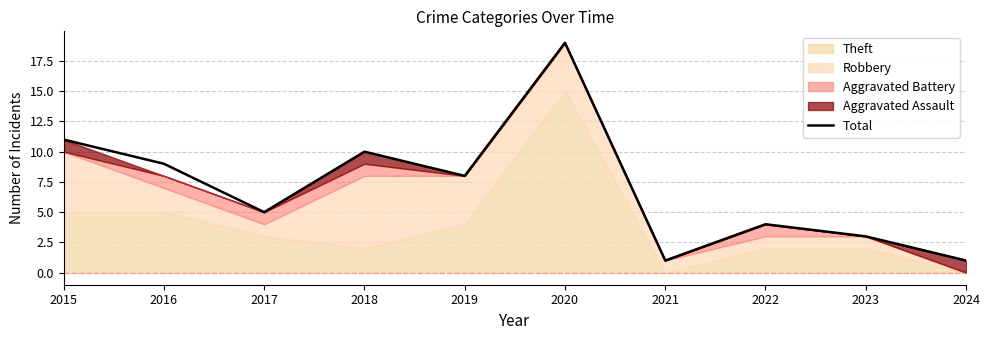

How many points are lower than both their immediate neighbors (excluding endpoints)?

3